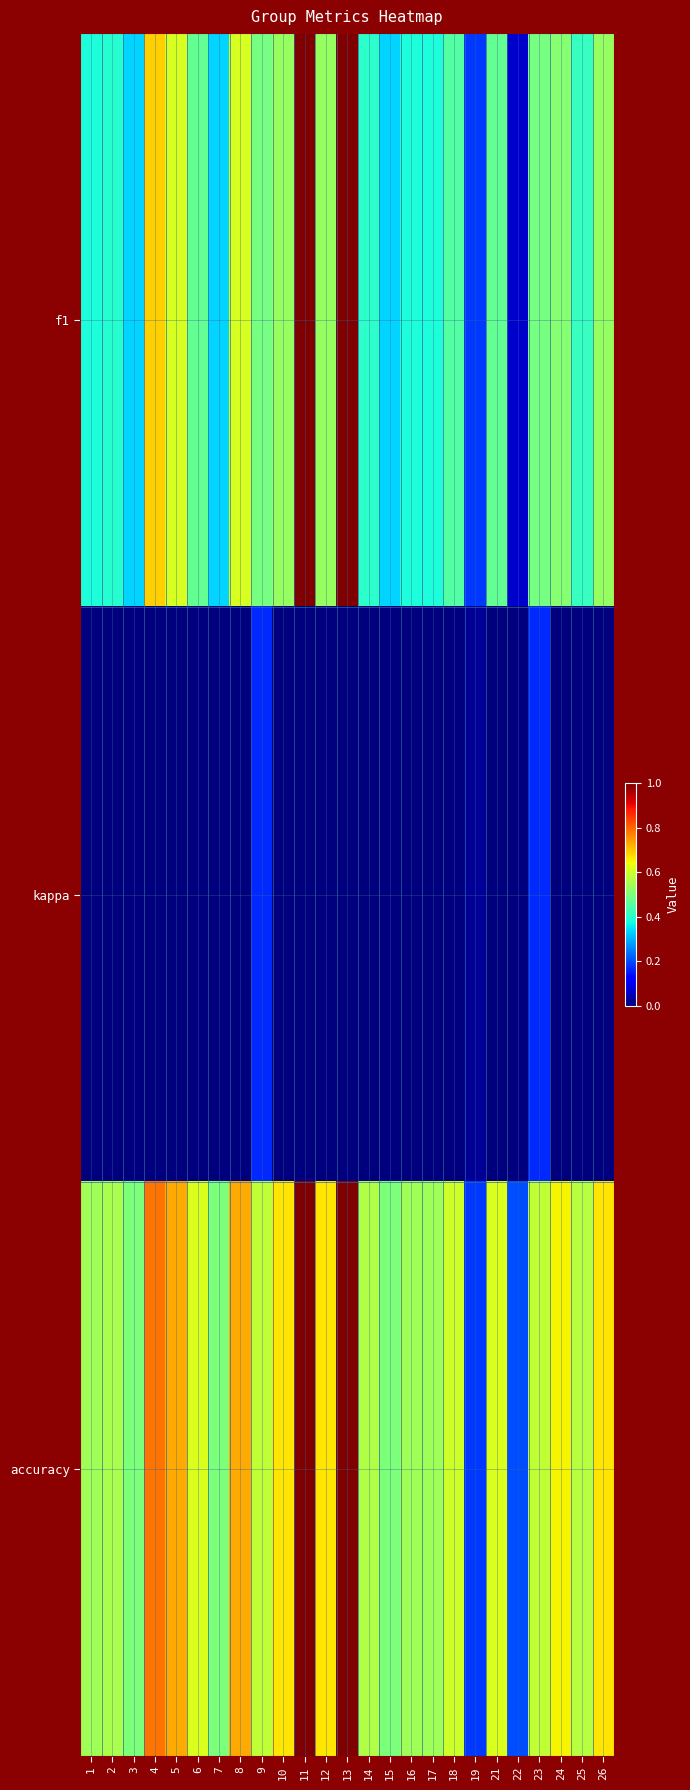

Reading right to left, list all the values displayed in this chart.

f1: 26=0.5	25=0.4	24=0.5	23=0.5	22=0.1	21=0.5	19=0.2	18=0.5	17=0.4	16=0.4	15=0.3	14=0.4	13=1.0	12=0.5	11=1.0	10=0.5	9=0.5	8=0.6	7=0.3	6=0.5	5=0.6	4=0.7	3=0.3	2=0.4	1=0.4
kappa: 26=0.0	25=0.0	24=0.0	23=0.2	22=0.0	21=0.0	19=0.0	18=0.0	17=0.0	16=0.0	15=0.0	14=0.0	13=0.0	12=0.0	11=0.0	10=0.0	9=0.2	8=0.0	7=0.0	6=0.0	5=0.0	4=0.0	3=0.0	2=0.0	1=0.0
accuracy: 26=0.7	25=0.6	24=0.7	23=0.6	22=0.2	21=0.6	19=0.2	18=0.6	17=0.5	16=0.5	15=0.5	14=0.6	13=1.0	12=0.7	11=1.0	10=0.7	9=0.6	8=0.7	7=0.5	6=0.6	5=0.7	4=0.8	3=0.5	2=0.6	1=0.5